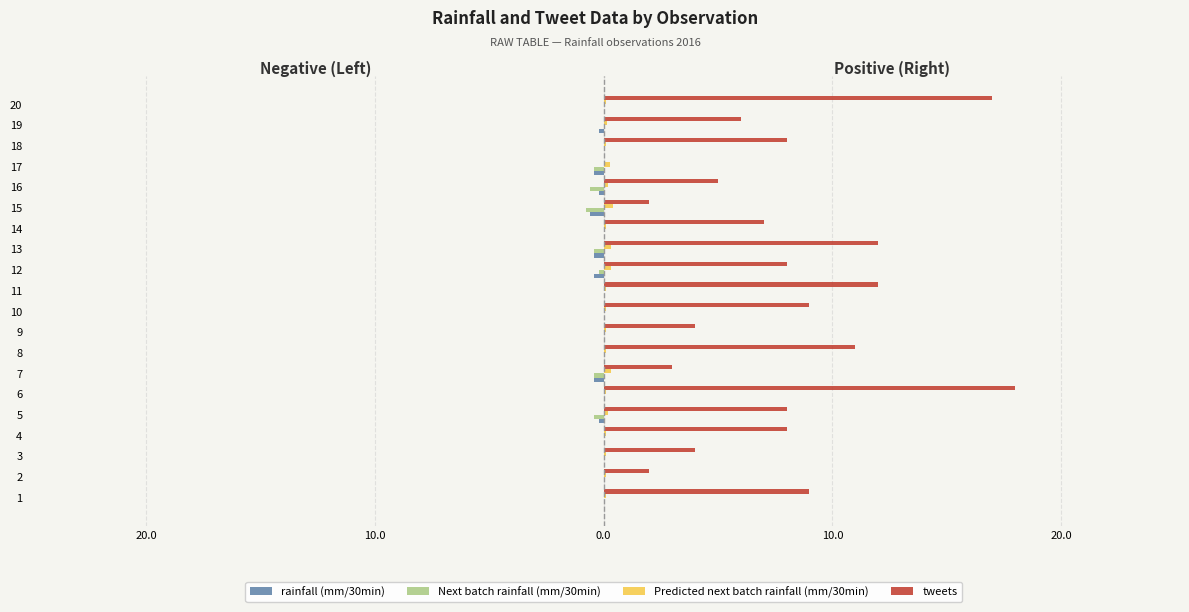

What is the difference between the maximum and minimum values in the tweets series?

18.0